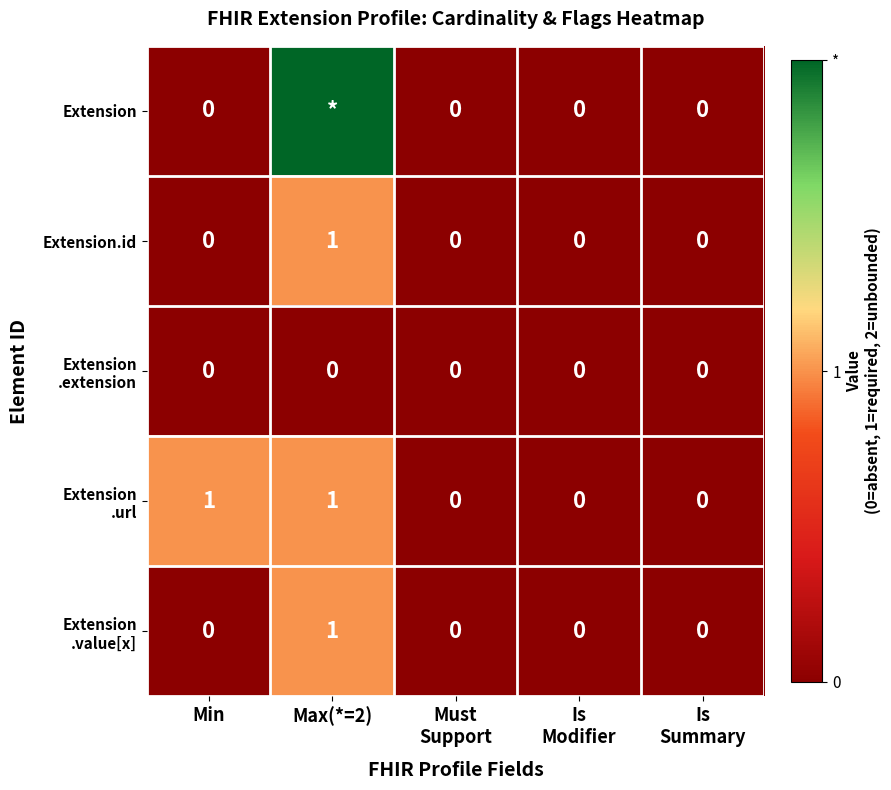

The value of Extension.id at Max(*=2) is 1. True or false?

True